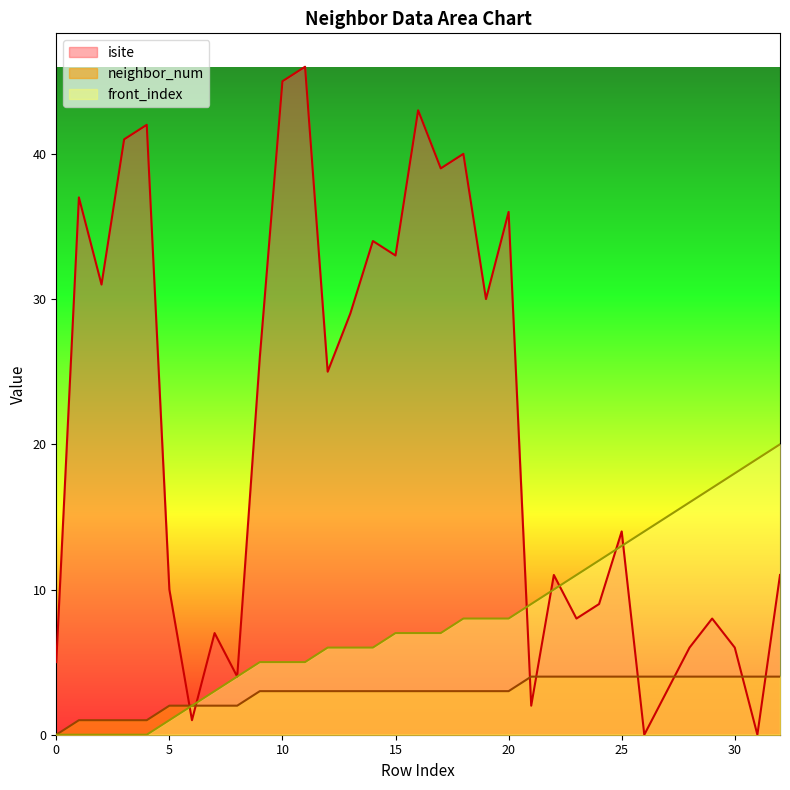

True or false: neighbor_num and front_index cross at least once.

False